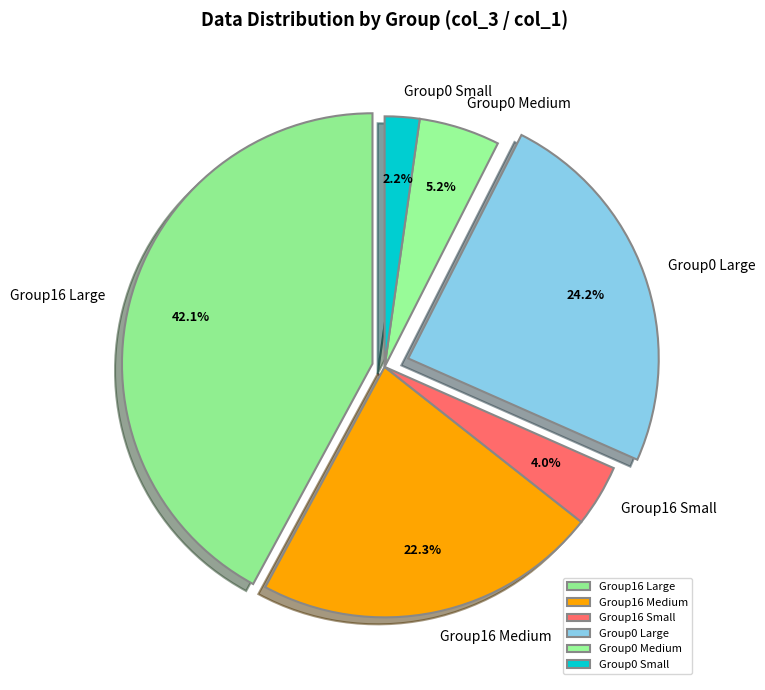

What is the smallest slice in the pie chart?

Group0 Small